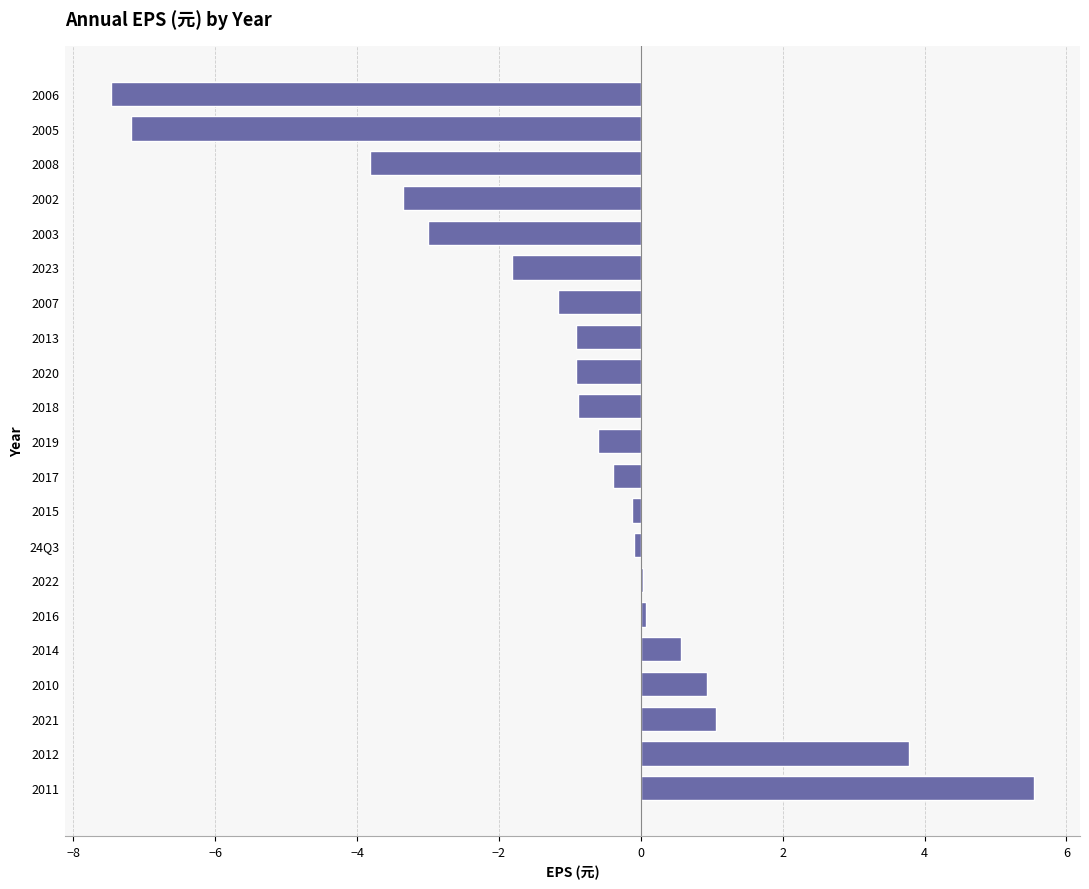

Which label corresponds to the largest value in the chart?

2011